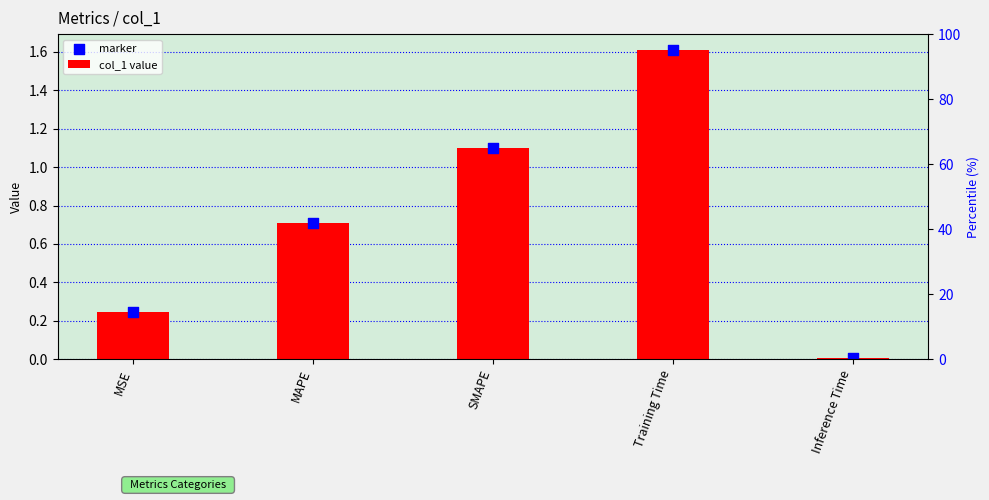

Which series contains the highest Y value?

col_1 value